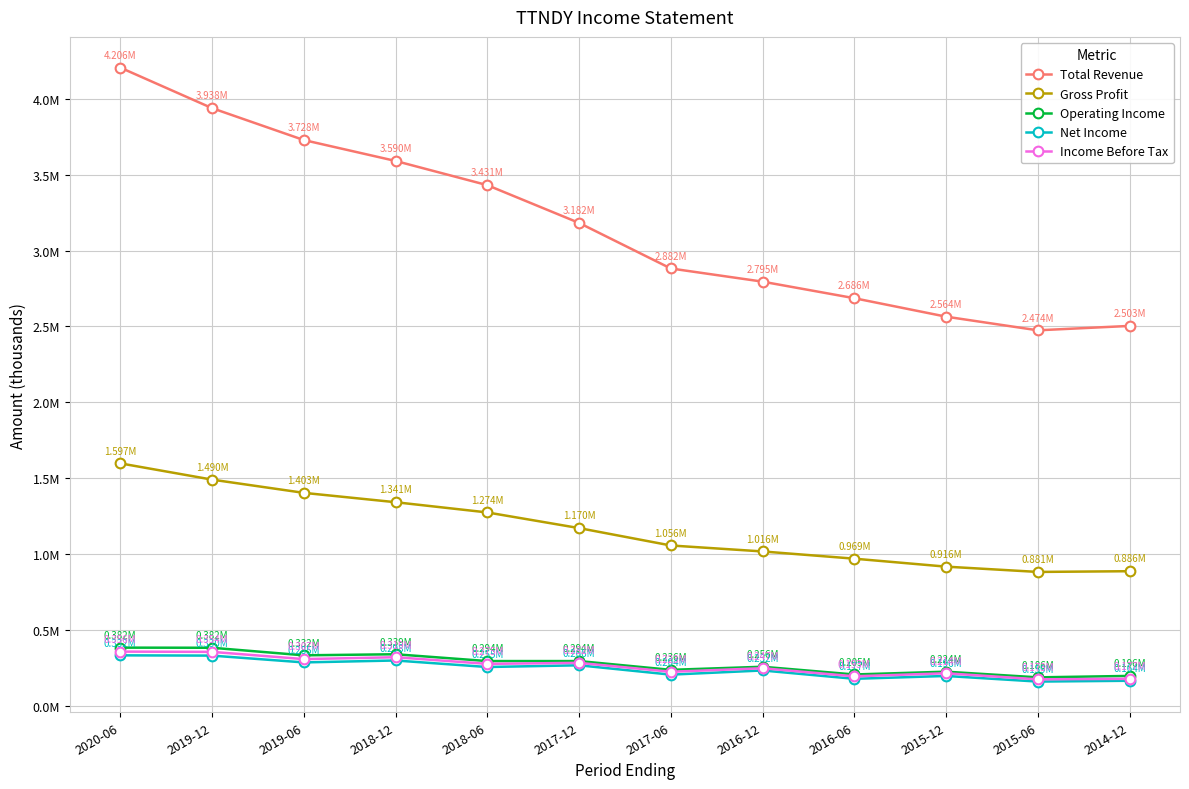

What is the smallest value displayed?

158700